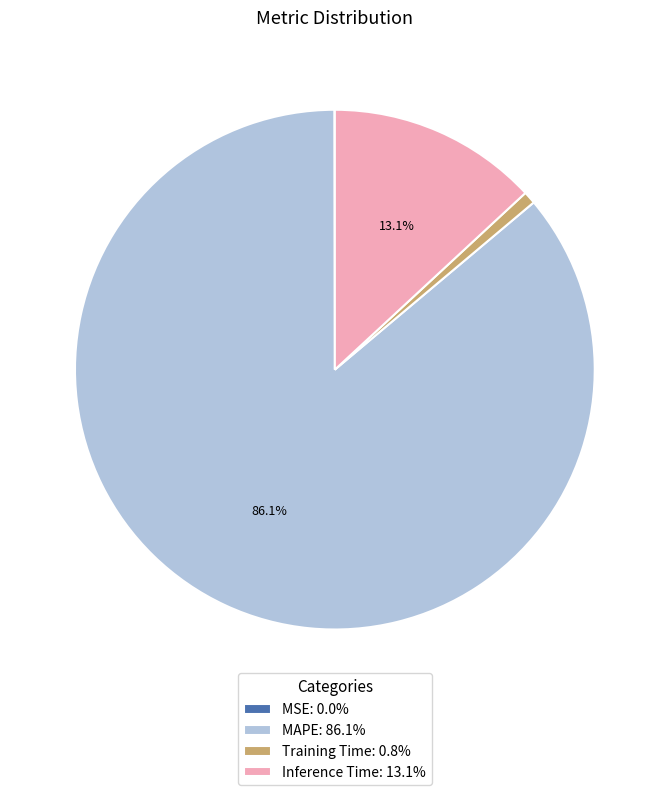

Is it true that Inference Time is 2% of the pie?

False